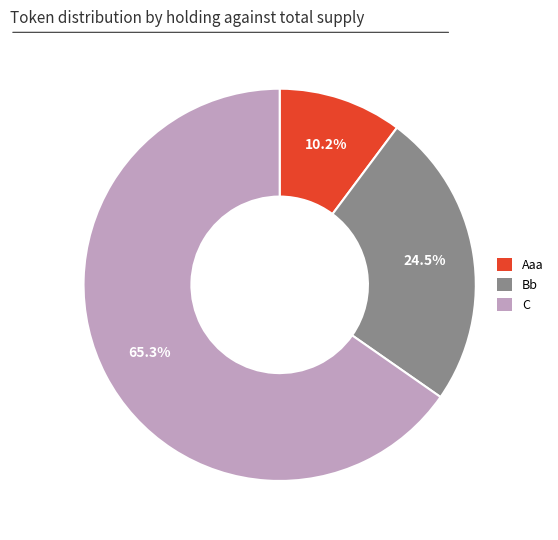

To the nearest percent, what portion does C represent?

65%